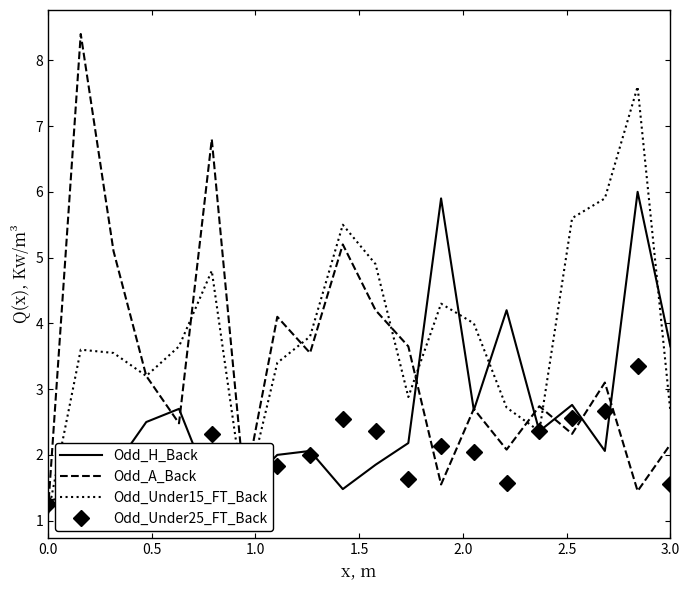

Which series has the largest total across all categories?

Odd_Under15_FT_Back